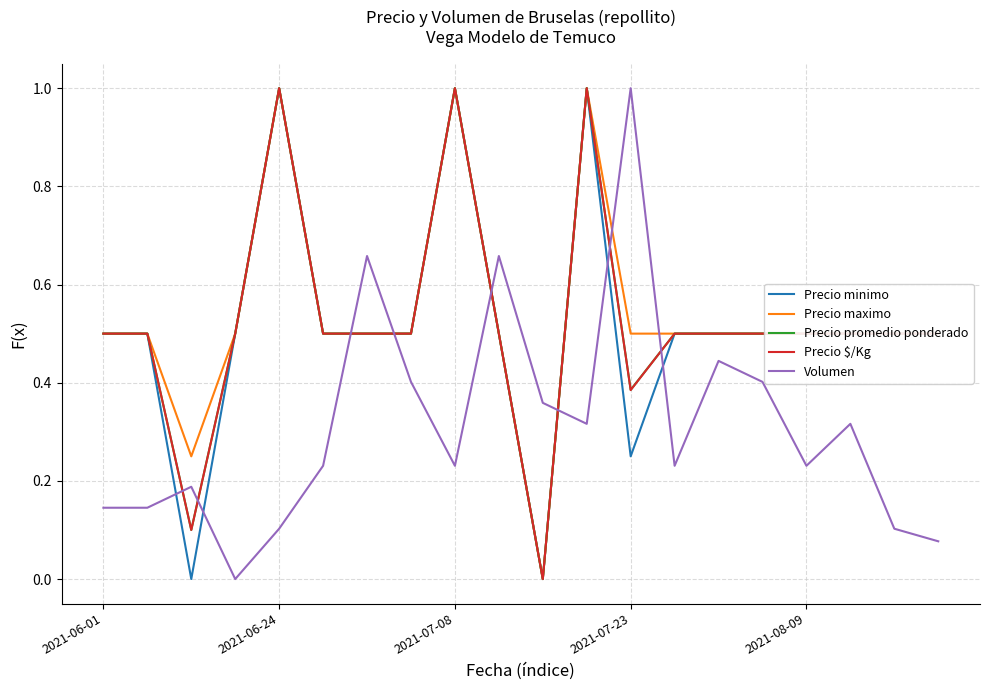

How many intersections are there between Volumen and Precio $/Kg?

8